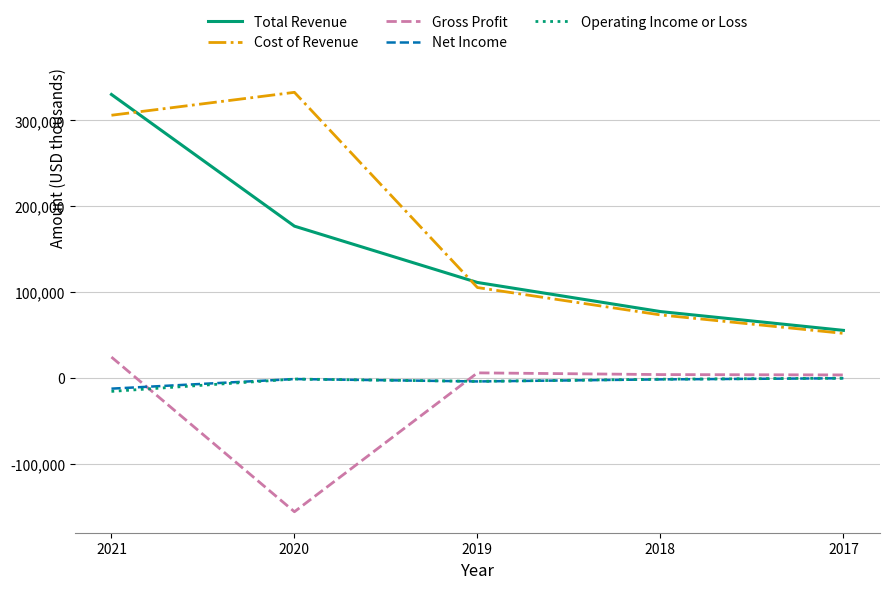

Which series has the largest total across all categories?

Cost of Revenue